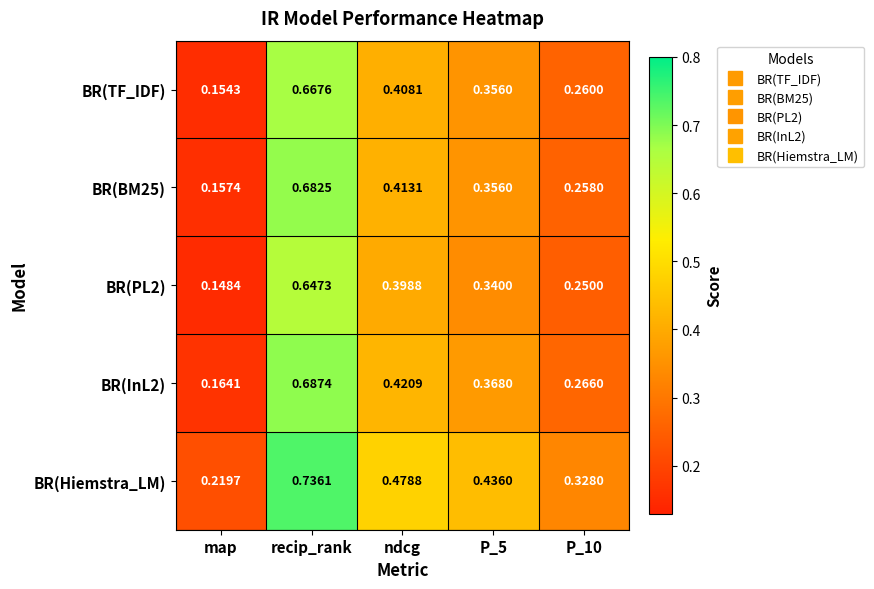

Where is BR(PL2) nearest to the value 0?

map